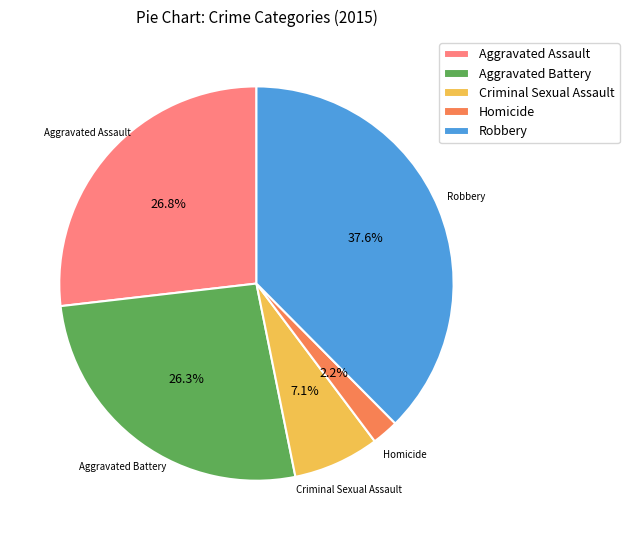

Between Homicide and Aggravated Battery, which is larger?

Aggravated Battery